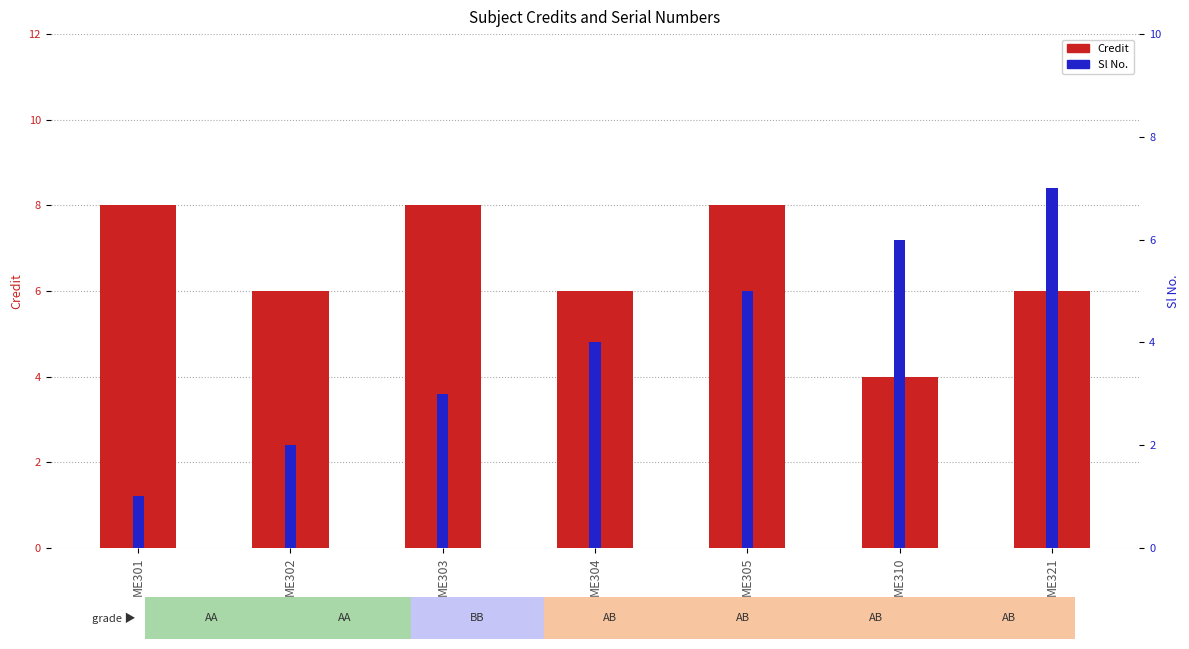

Where is Sl No. nearest to the value 4?

ME304